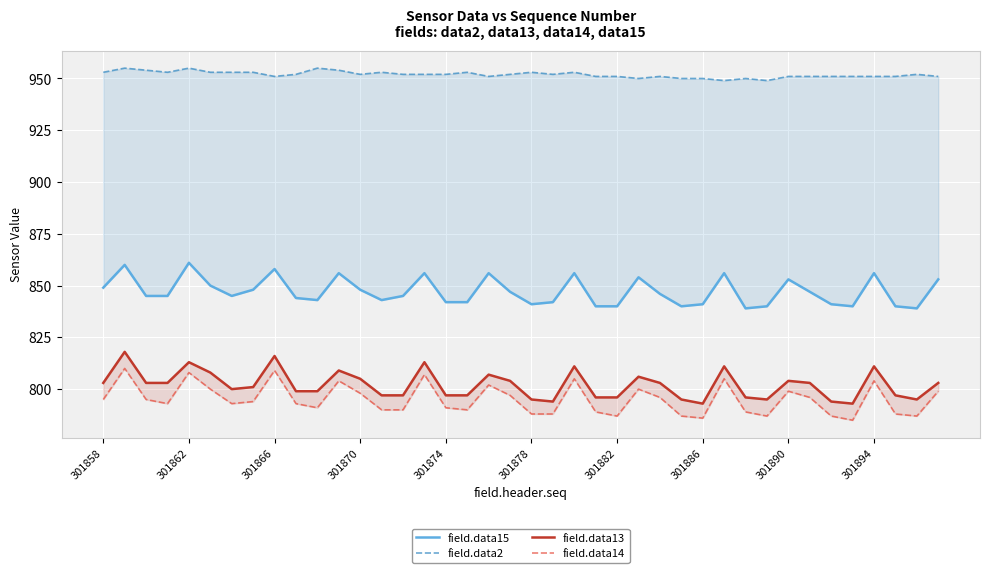

What is the value of the field.data14 point at the 17th from the left?

791